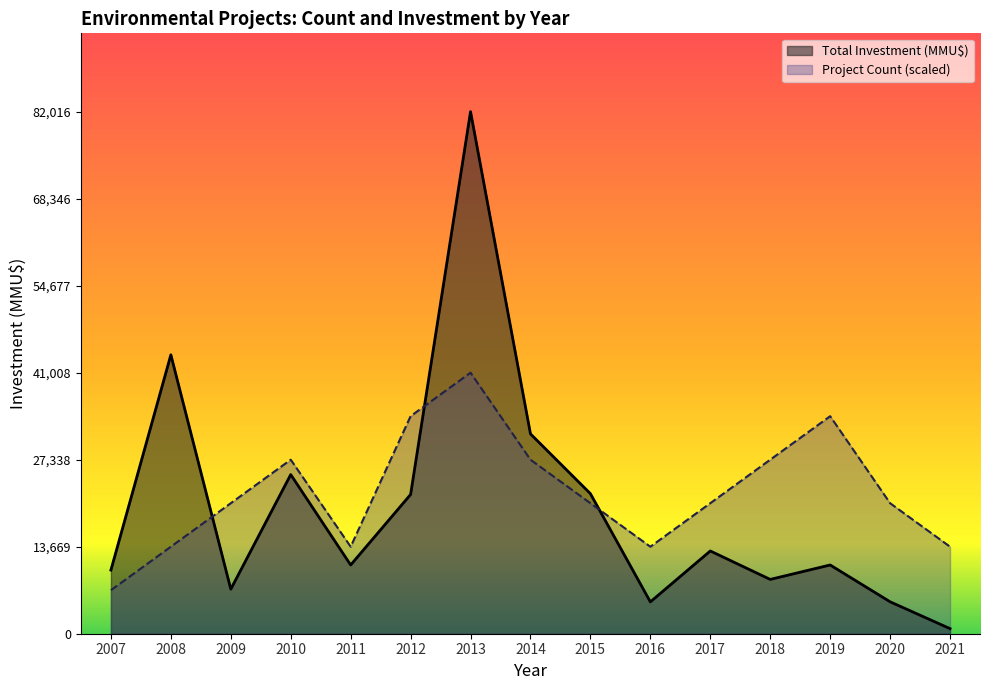

Between 2009 and 2013, which series saw the biggest shift?

Total Investment (MMU$)